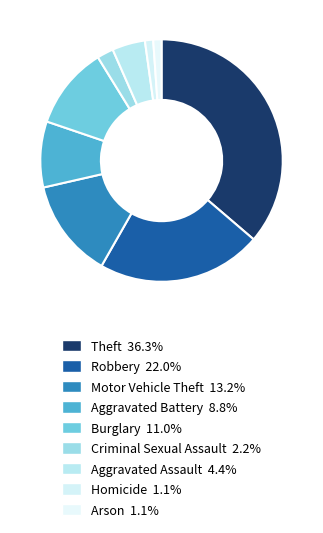

How many segments does this pie chart have?

9